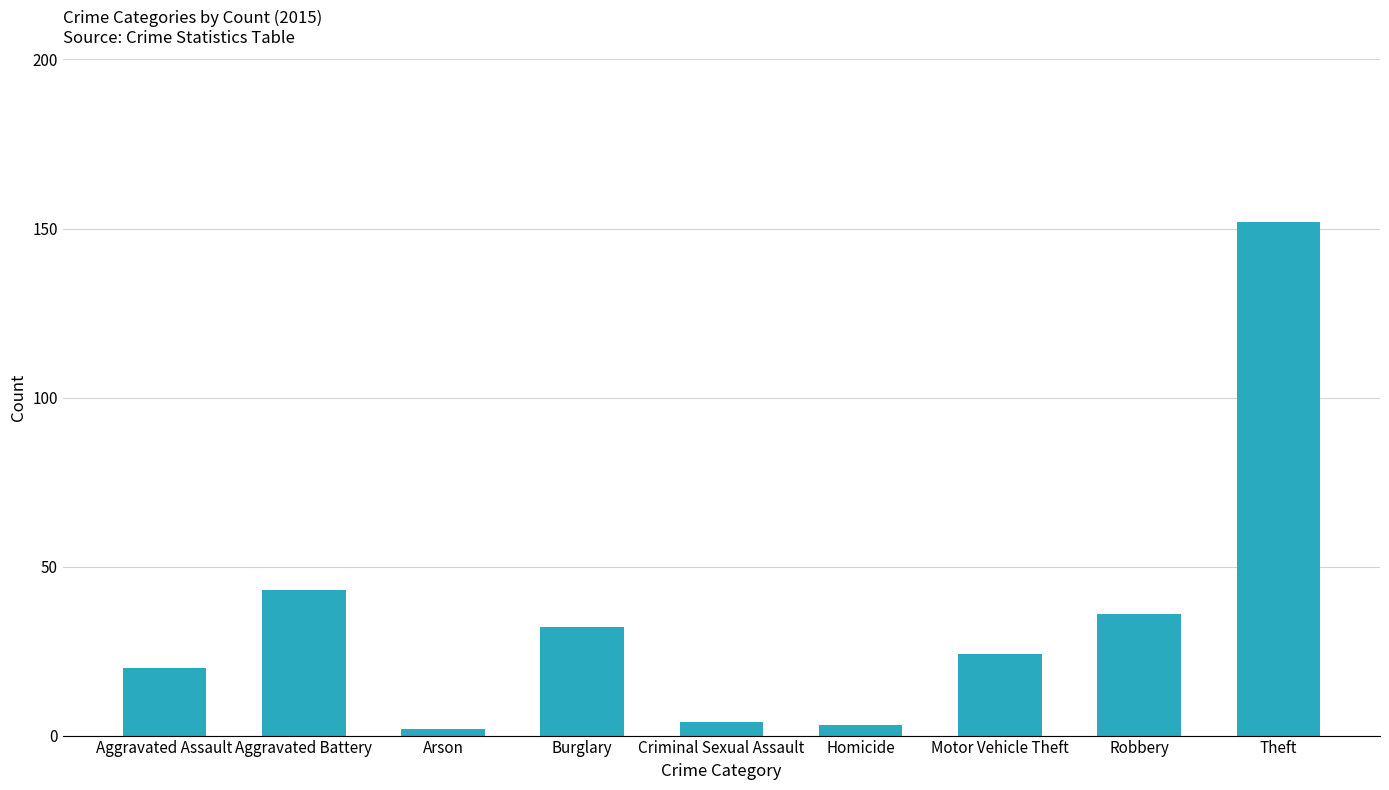

Is it true that the value at Homicide is 3?

True